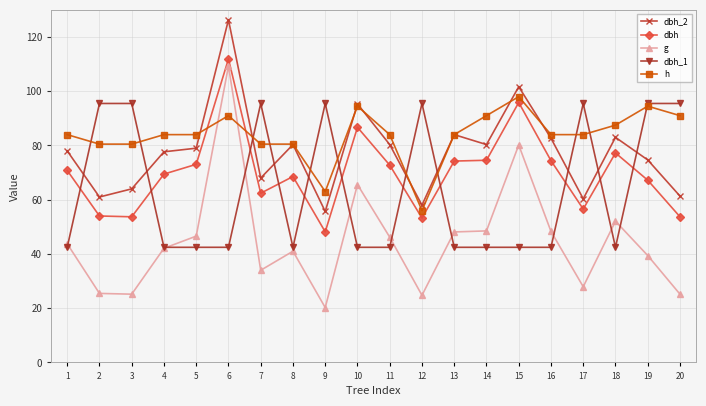

Rank the series by their average value, from highest to lowest.

h, dbh_2, dbh, dbh_1, g